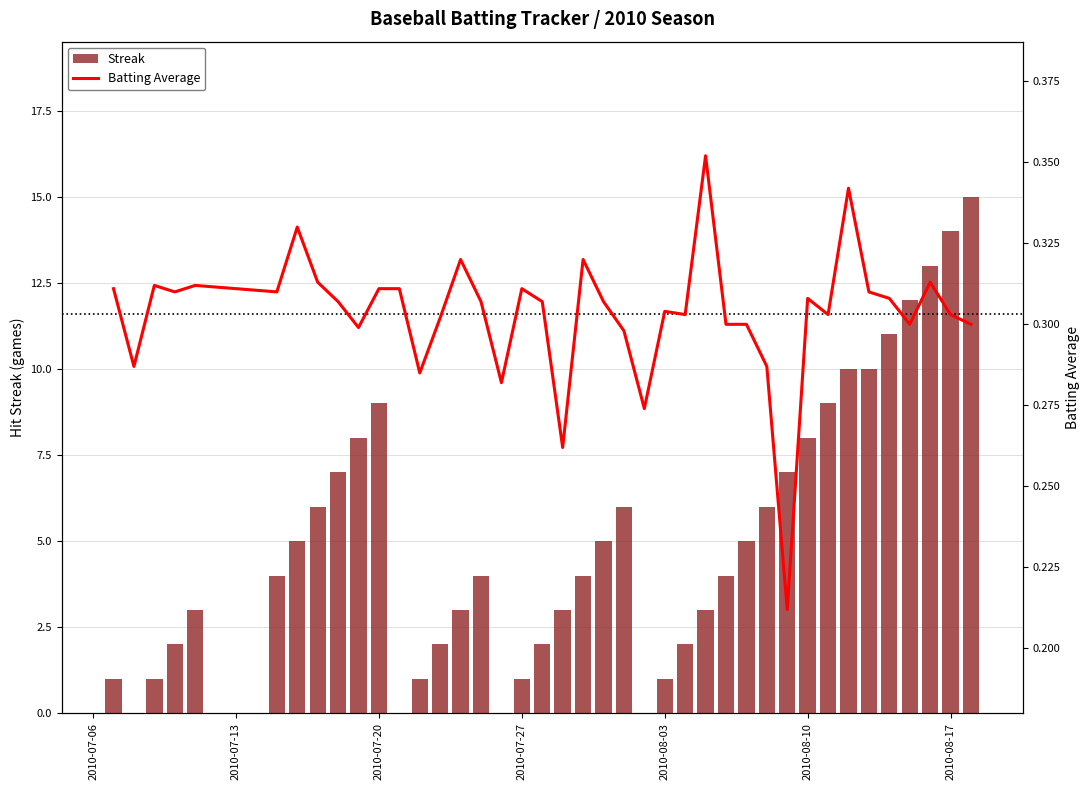

What is the sum of all Streak values?

207